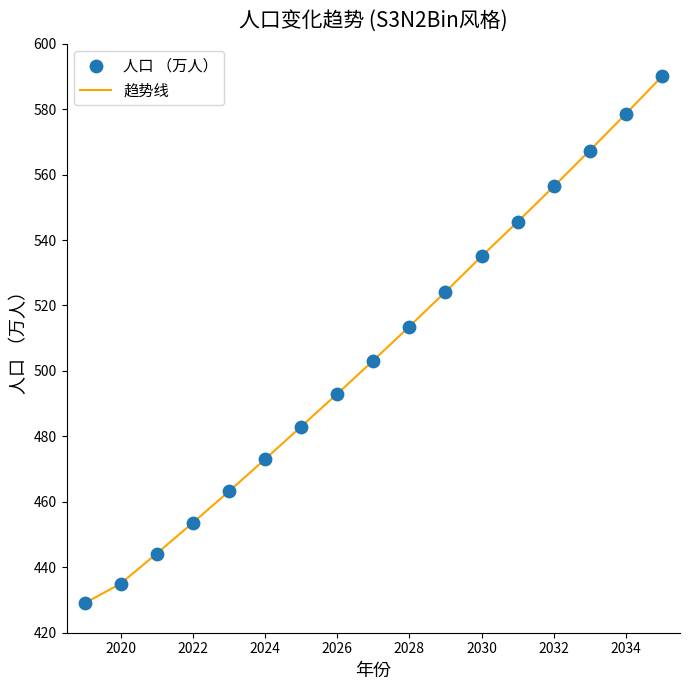

What is the maximum value shown in the chart?

590.0